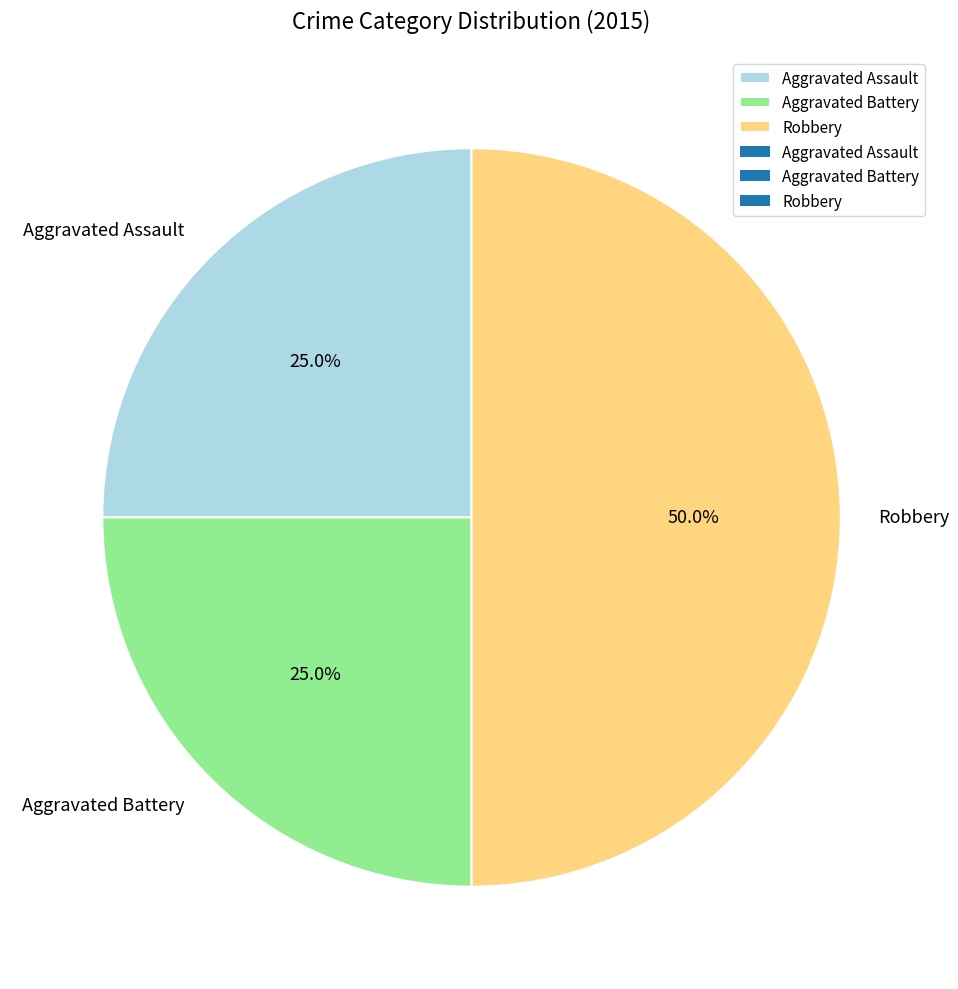

Count the number of slices in the pie.

3